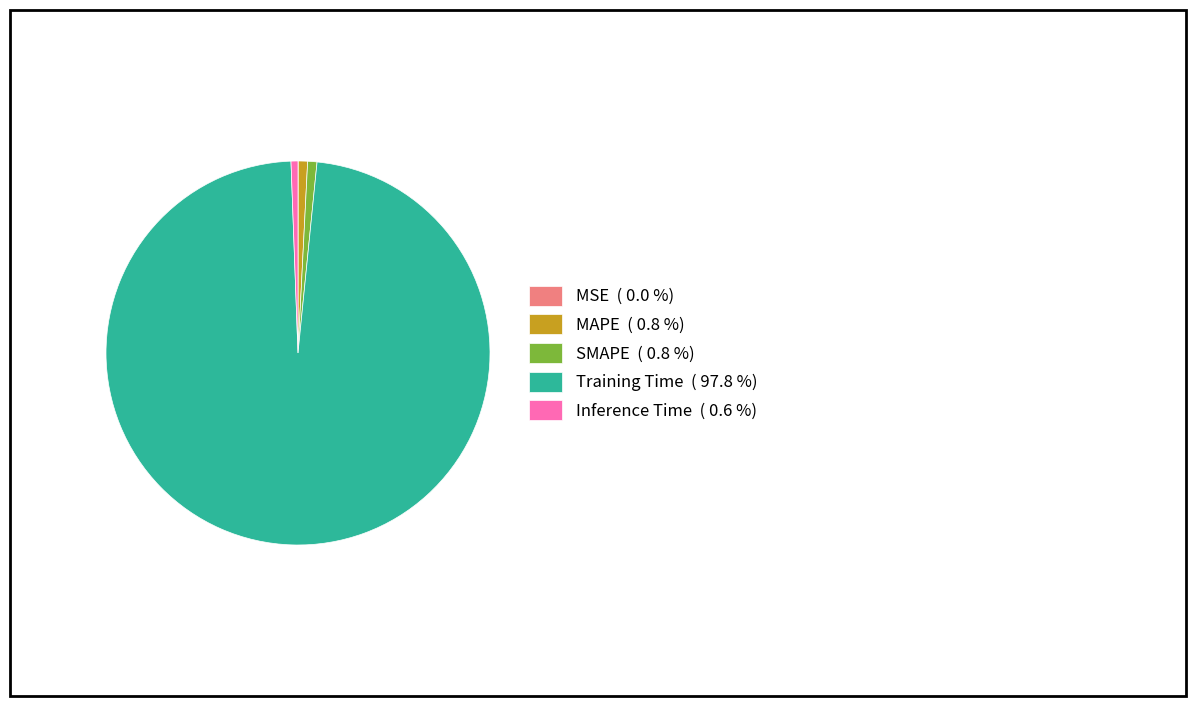

The Inference Time slice represents 1% of the pie. True or false?

True